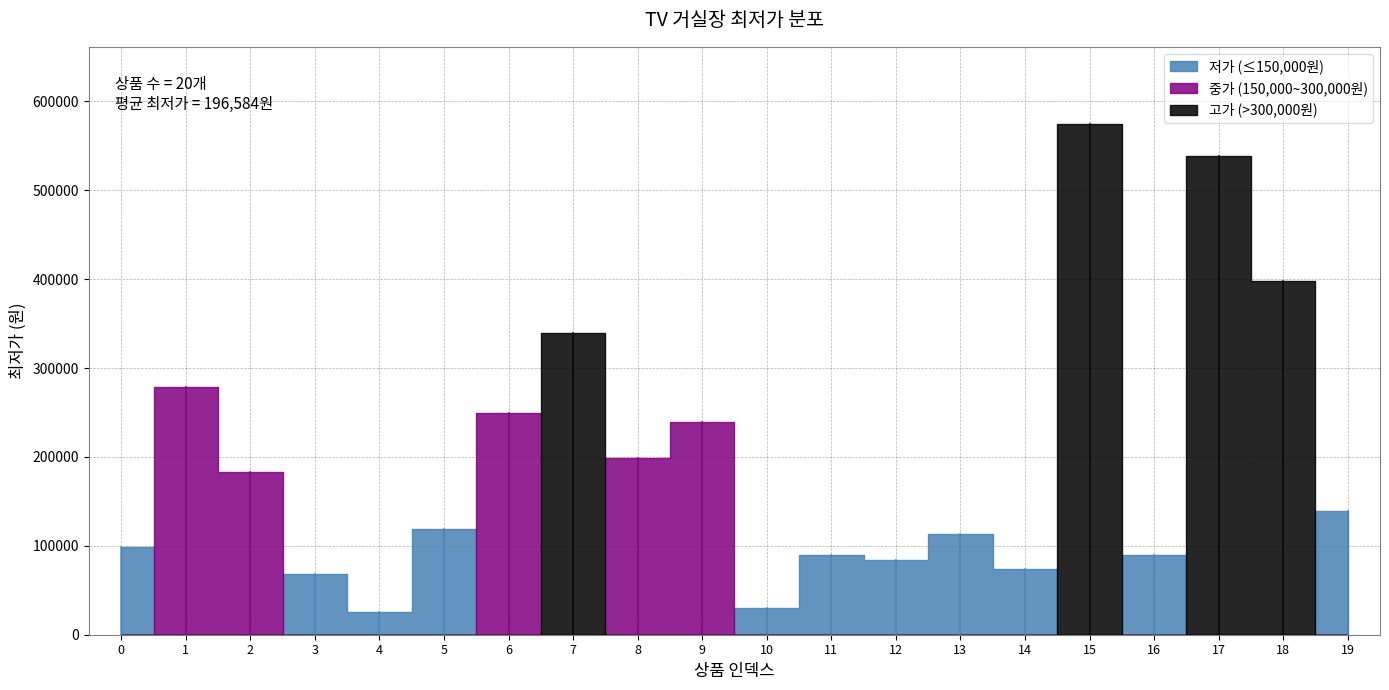

List the labels in order of value, smallest first.

4, 10, 3, 14, 12, 16, 11, 0, 13, 5, 19, 2, 8, 9, 6, 1, 7, 18, 17, 15